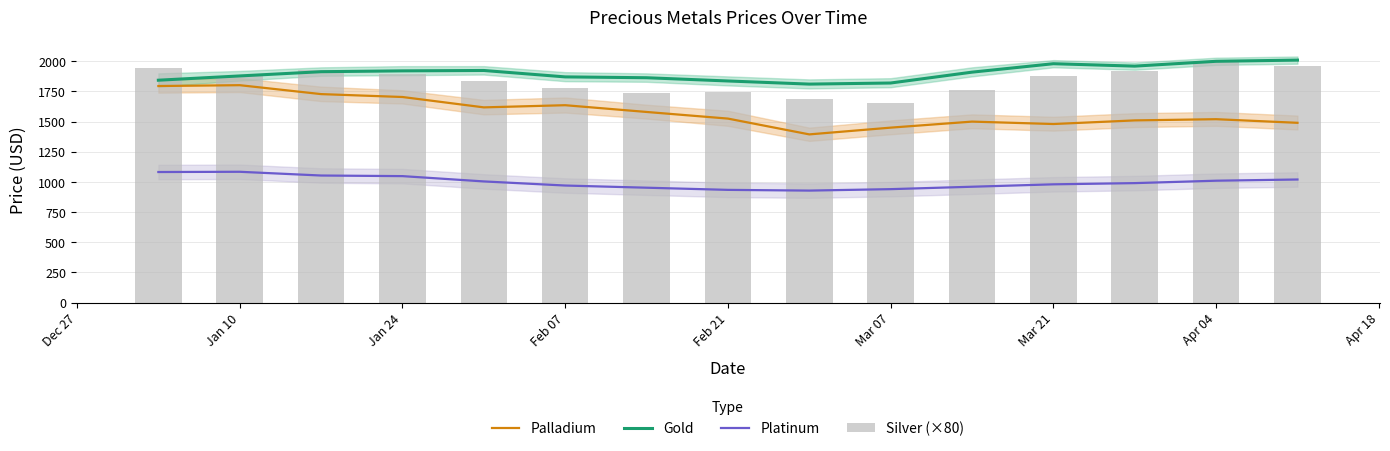

What is the highest value of the Platinum series?

1084.0